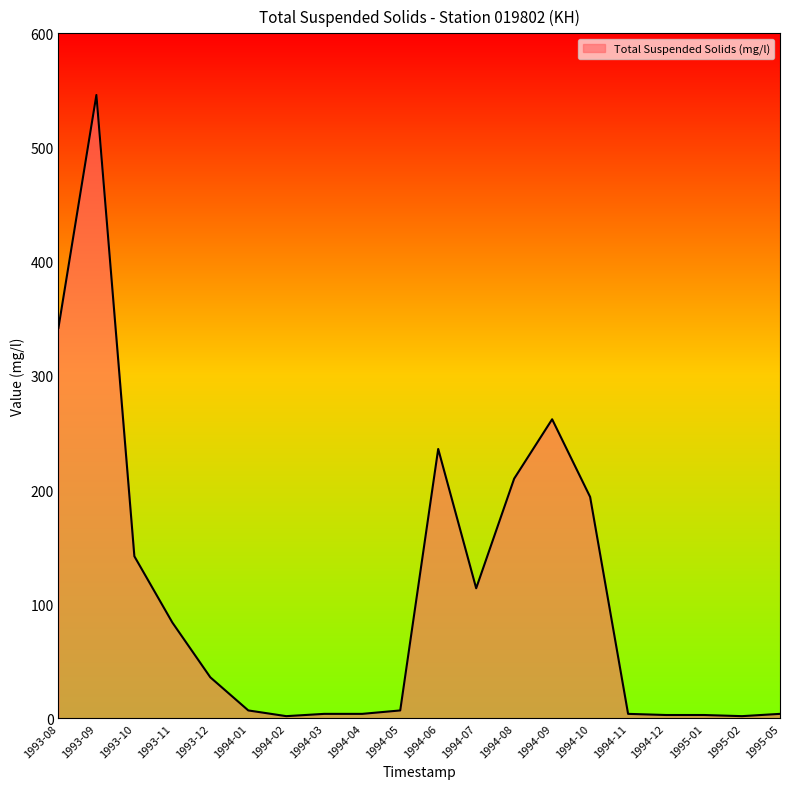

What position from the right is 1993-08?

20